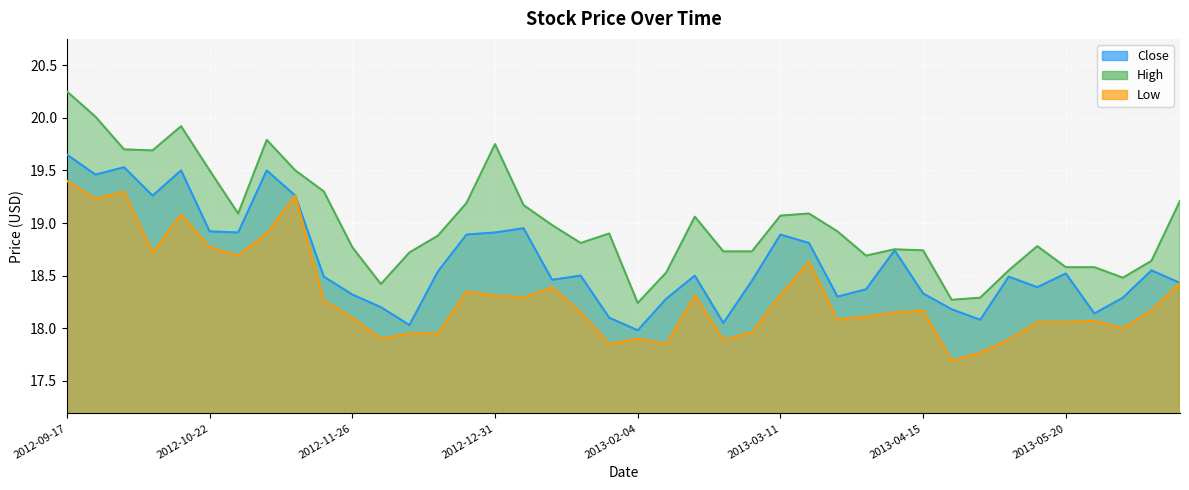

What is the value of the Low point at the 26th from the left?

18.3